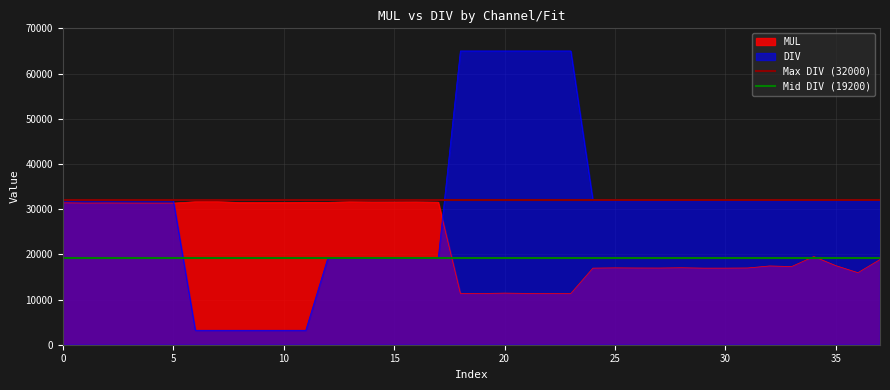

What is the minimum value for MUL?

11324